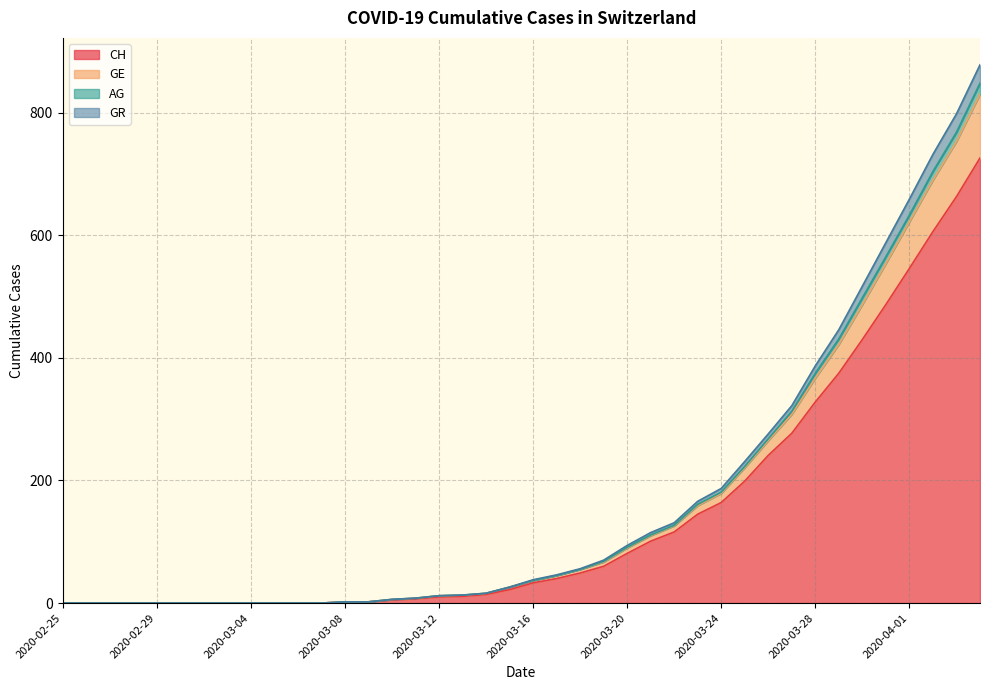

The GR series shows 45 at 2020-03-17. True or false?

True